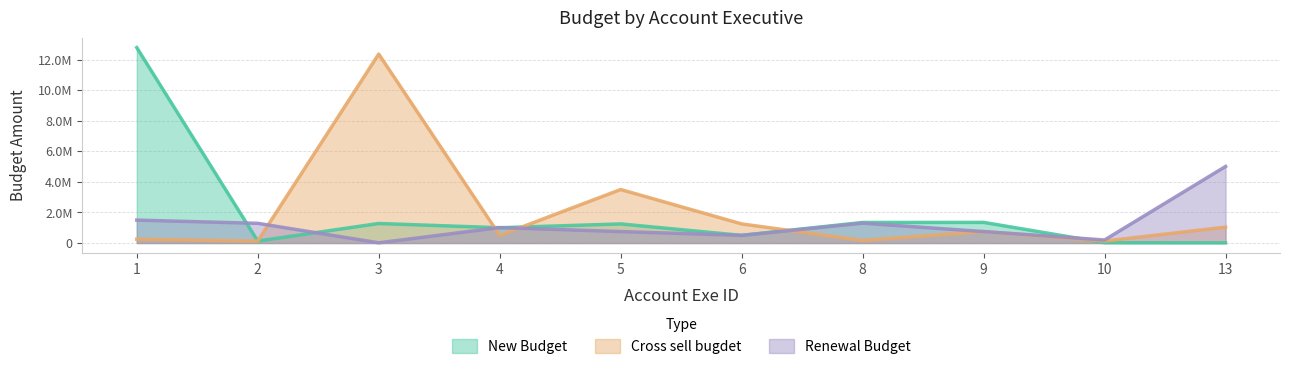

How many times do Renewal Budget and New Budget cross each other?

5